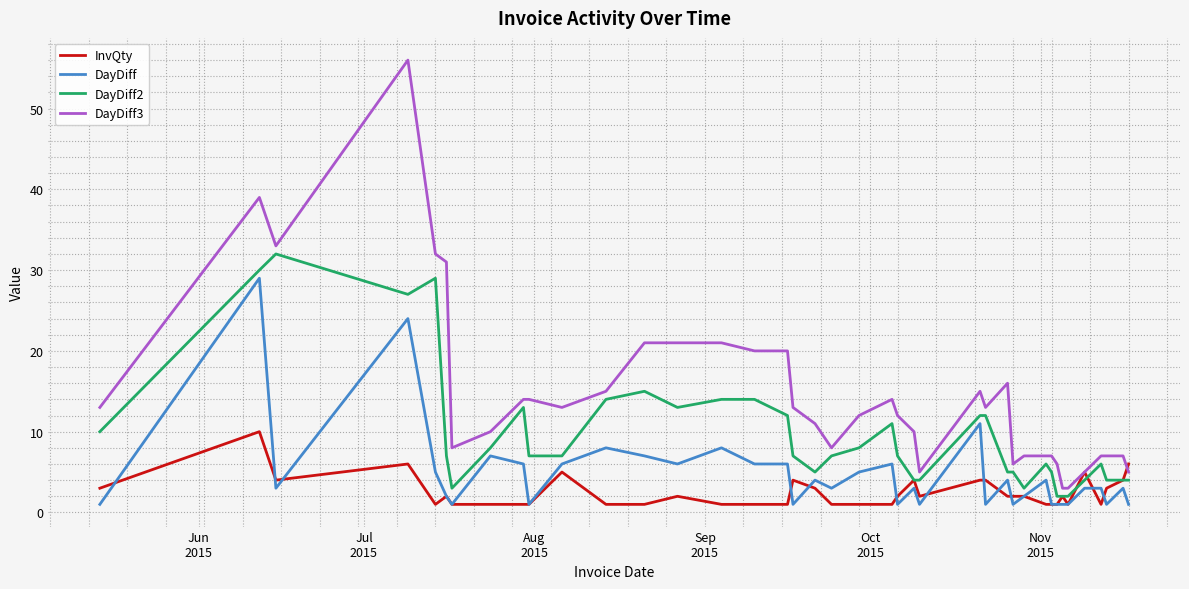

What is the difference between the maximum and minimum values in the DayDiff2 series?

30